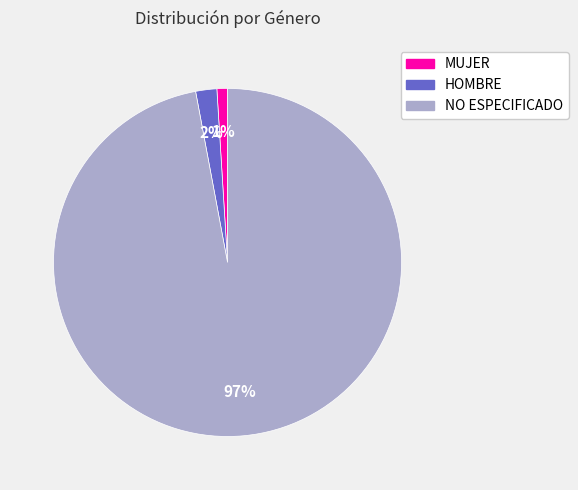

What is the smallest slice in the pie chart?

MUJER